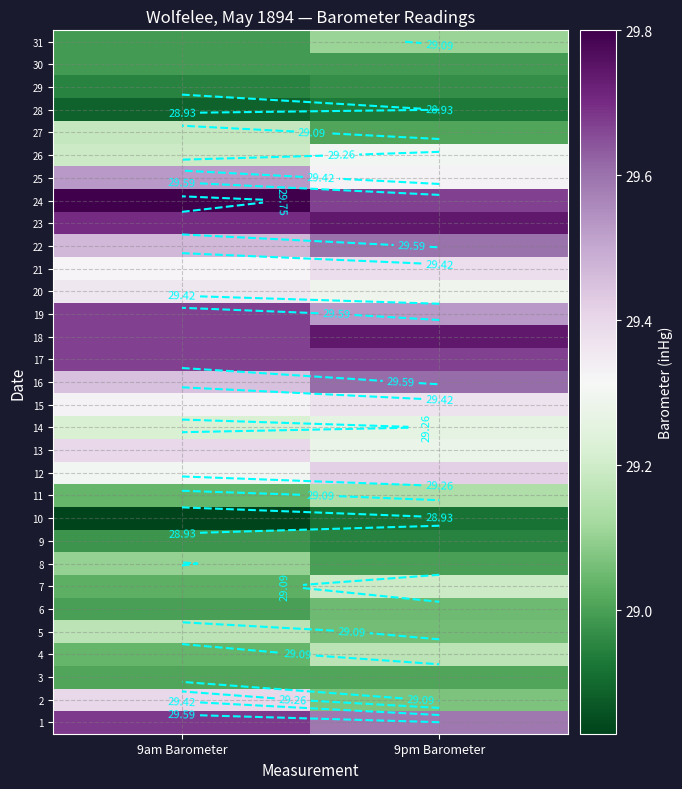

What is the difference between the 24 values at 9pm Barometer and 9am Barometer?

0.1